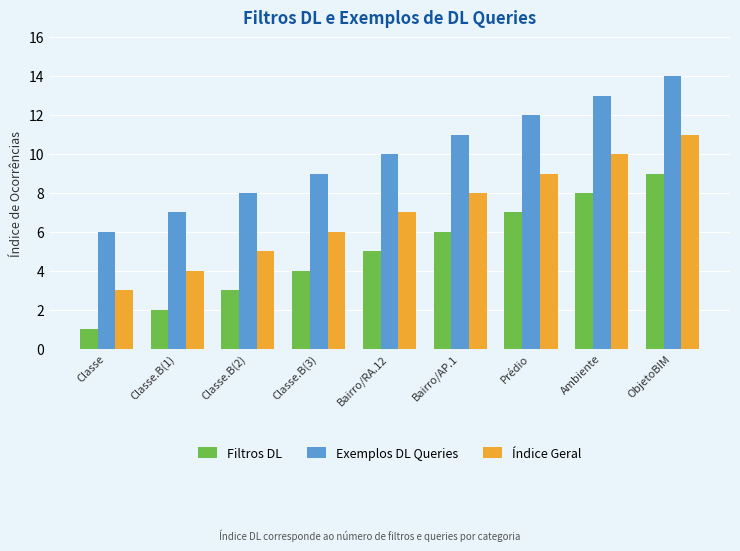

What position from the right is Bairro/RA.12?

5